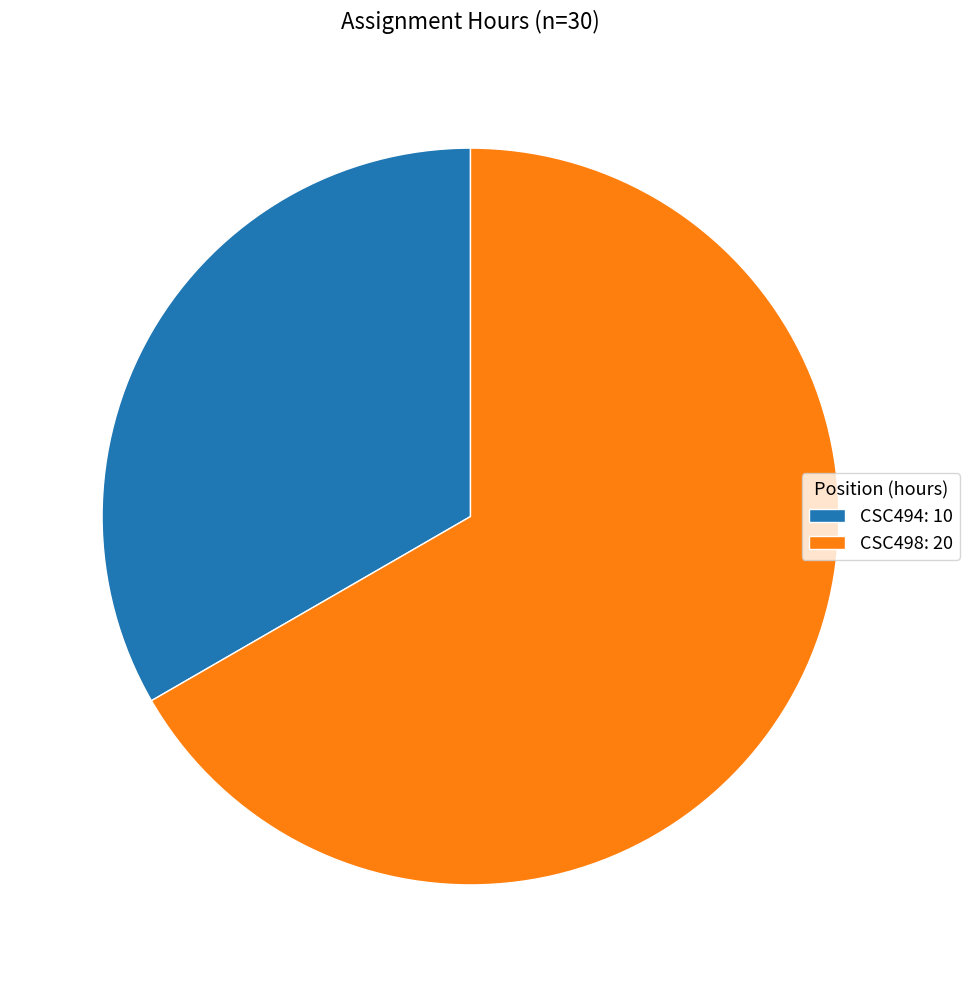

Which category has the biggest portion of the pie?

CSC498